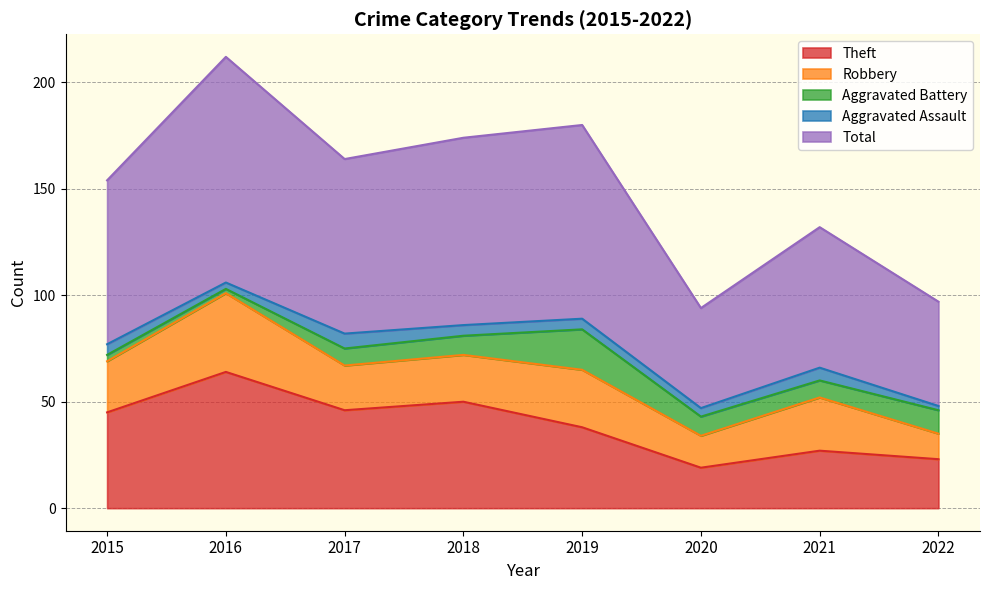

Which series has the largest total across all categories?

Total